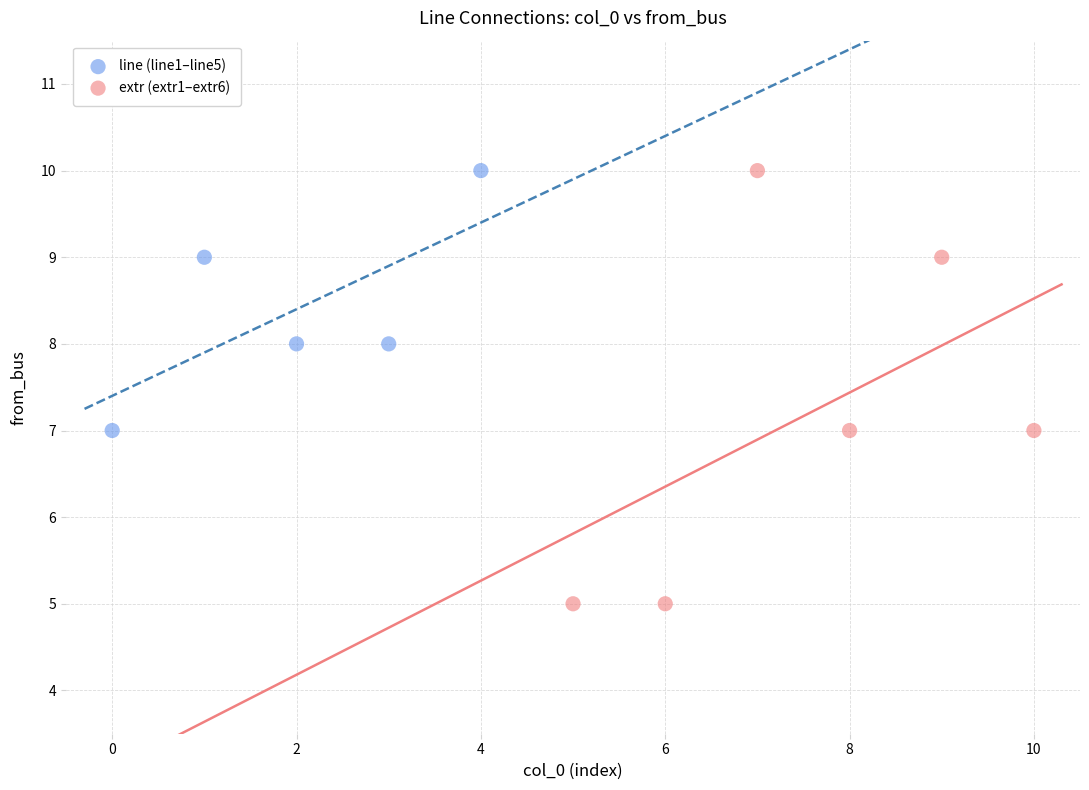

Which series reaches the minimum Y coordinate?

extr (extr1–extr6)